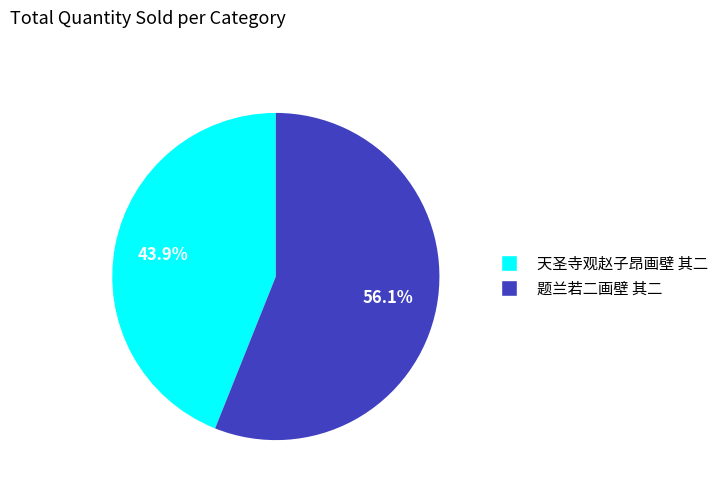

How many slices are in this pie chart?

2